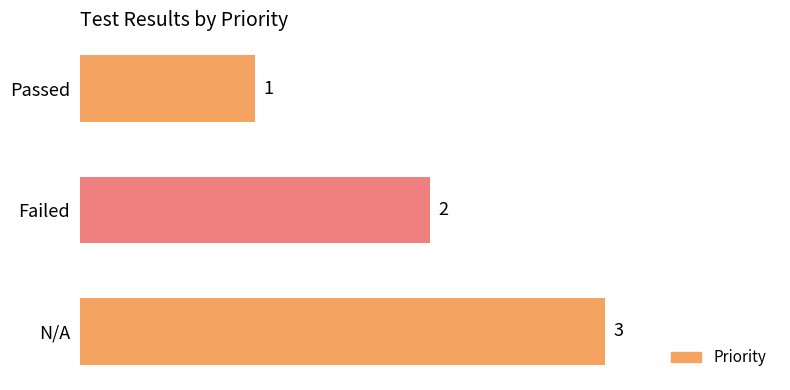

Between Failed and Passed, which is larger?

Failed